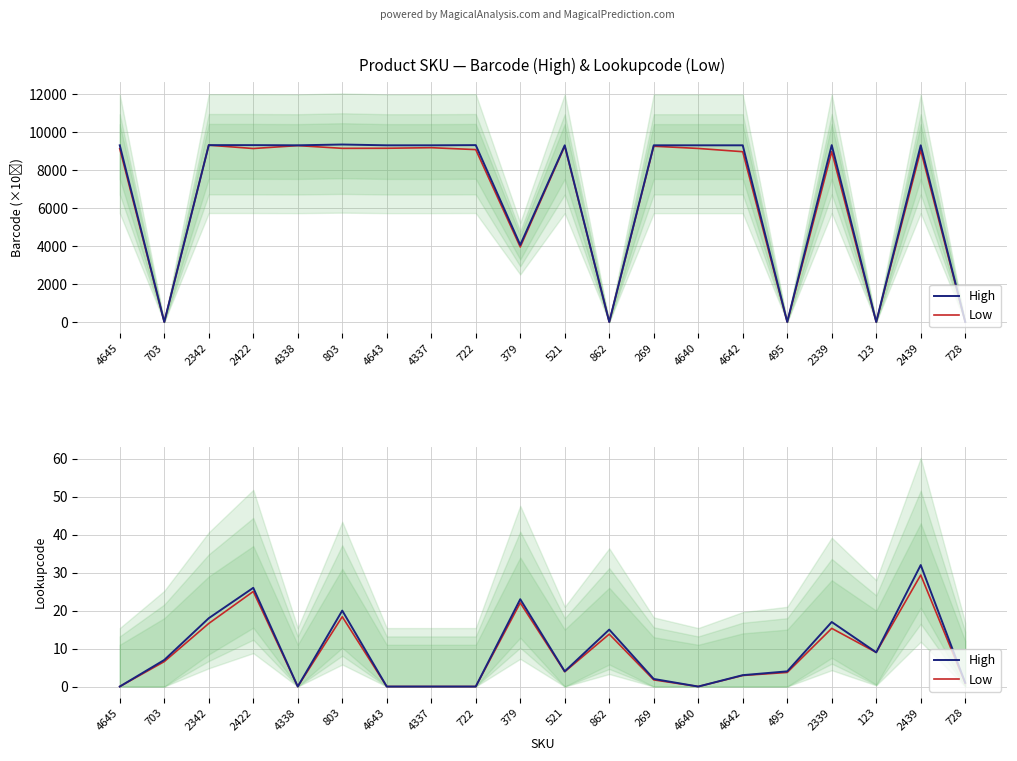

At 521, list the series in order from smallest to largest.

Low, High